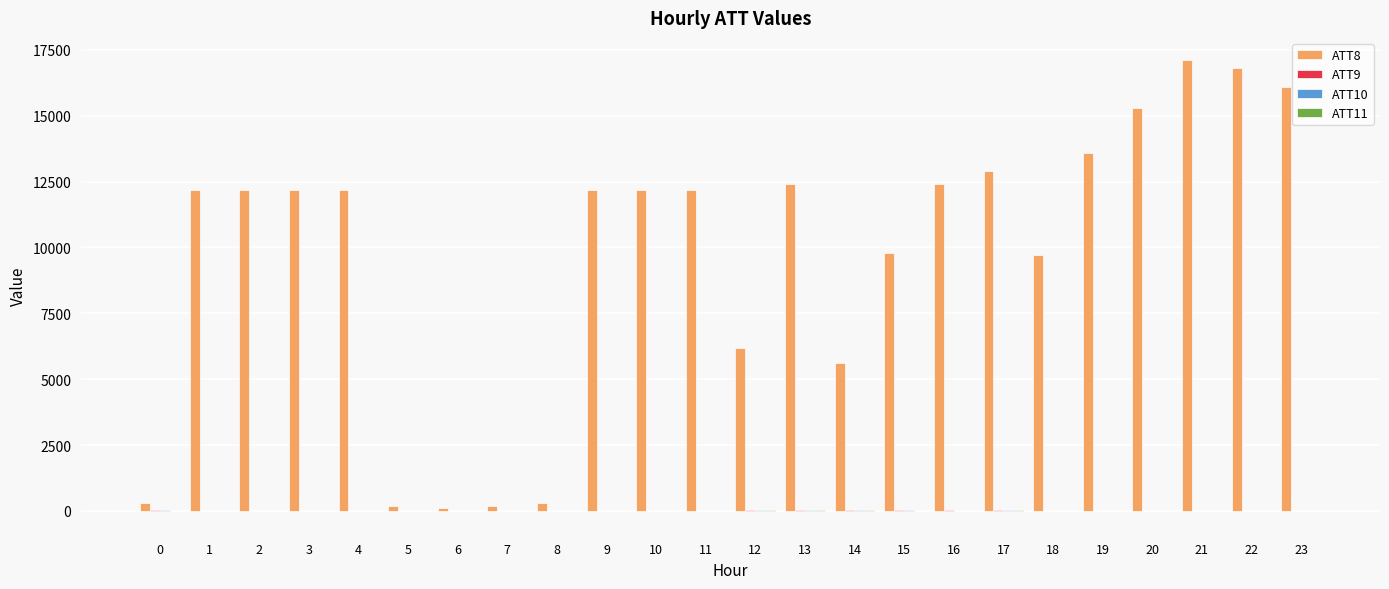

Which series has the largest total across all categories?

ATT8